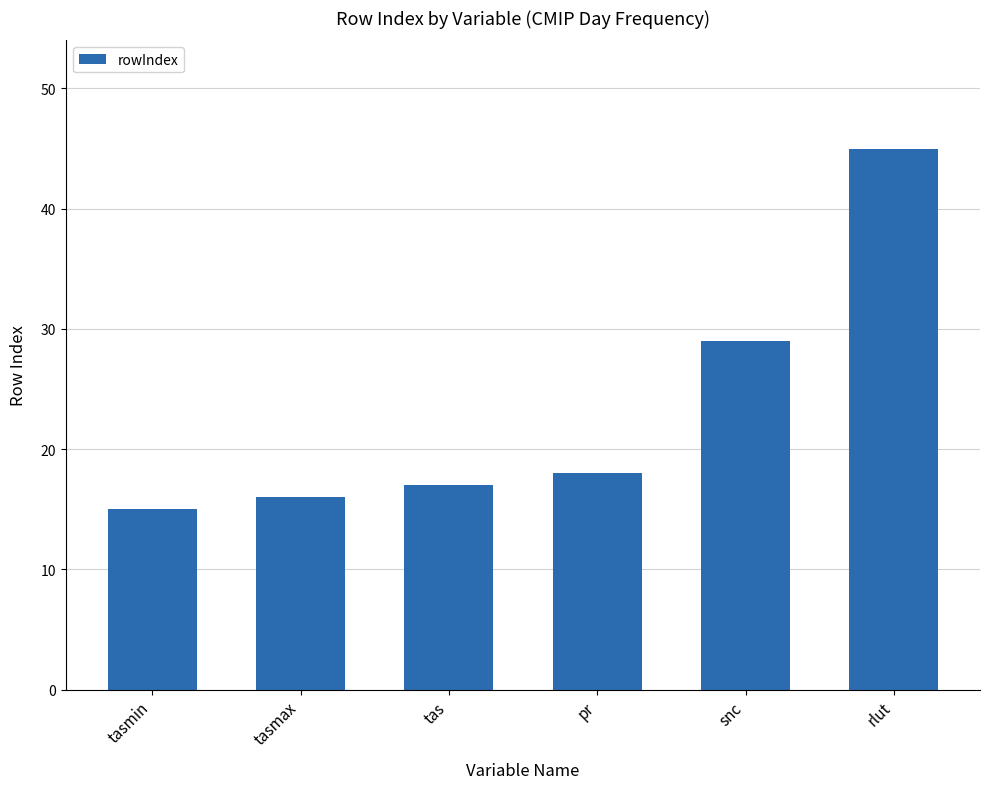

The chart shows a value of 16 at tasmax. True or false?

True